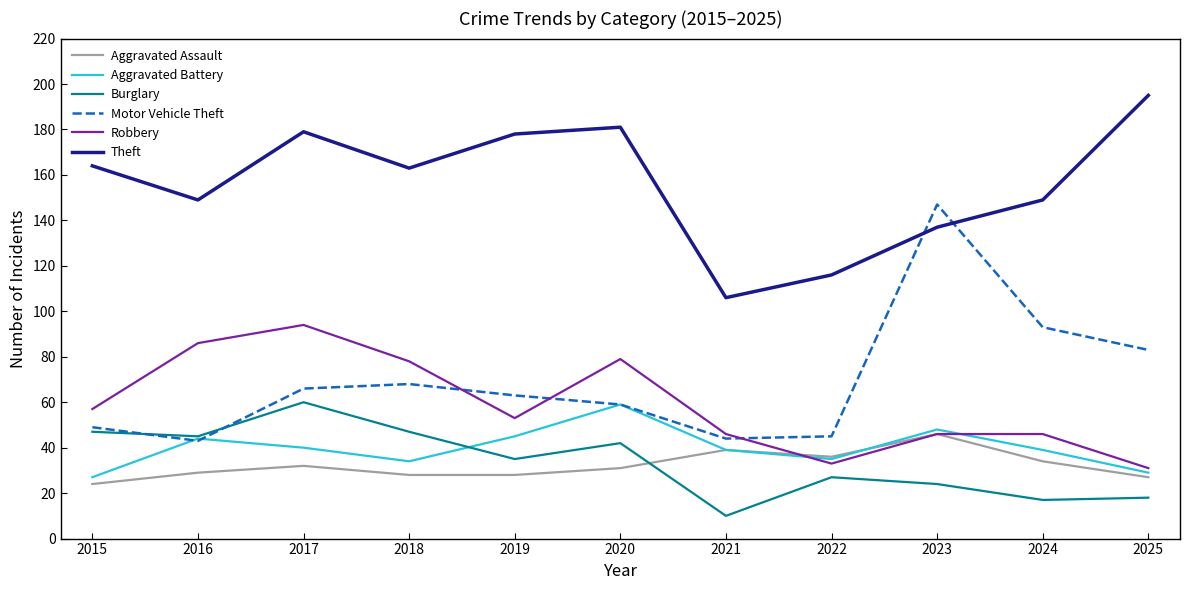

Is it true that Robbery equals 25 at 2023?

False